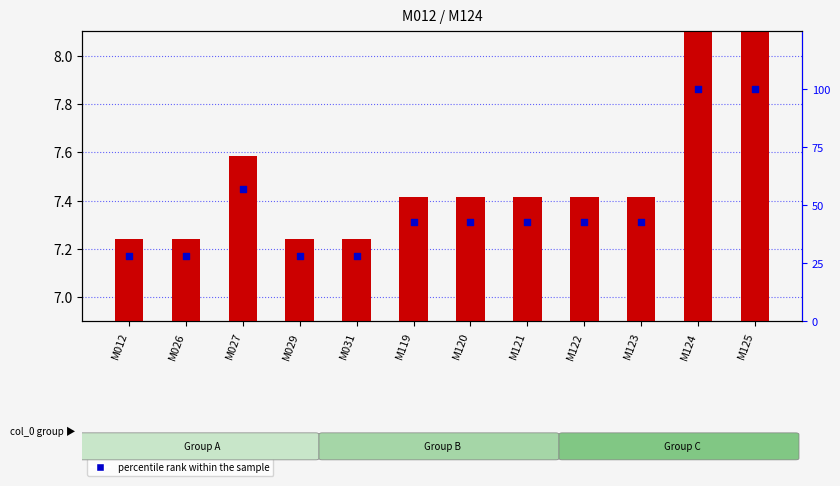

Which series has the largest total across all categories?

percentile rank within the sample